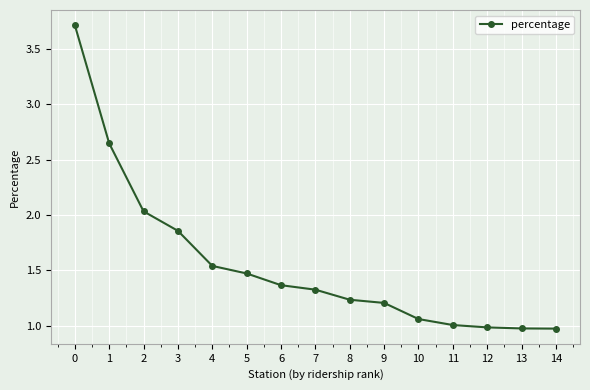

True or false: there are more than 1 points higher than both neighbors.

False